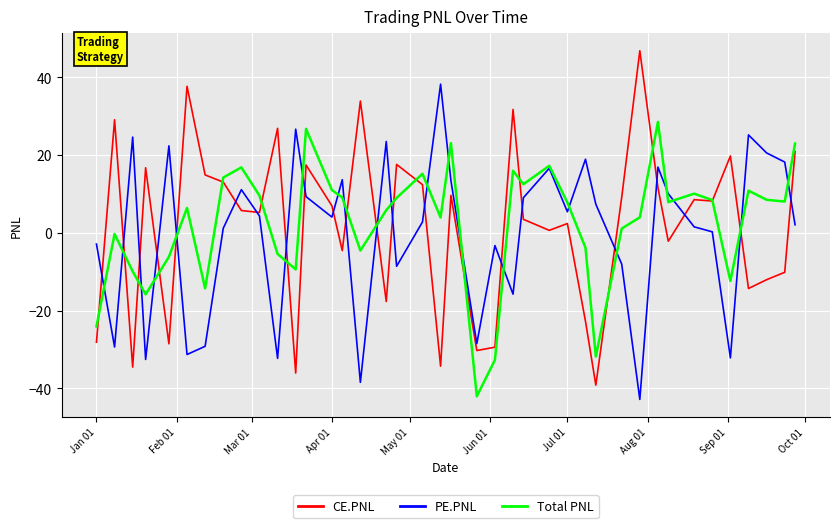

List the series in order of their overall mean, lowest first.

PE.PNL, CE.PNL, Total PNL